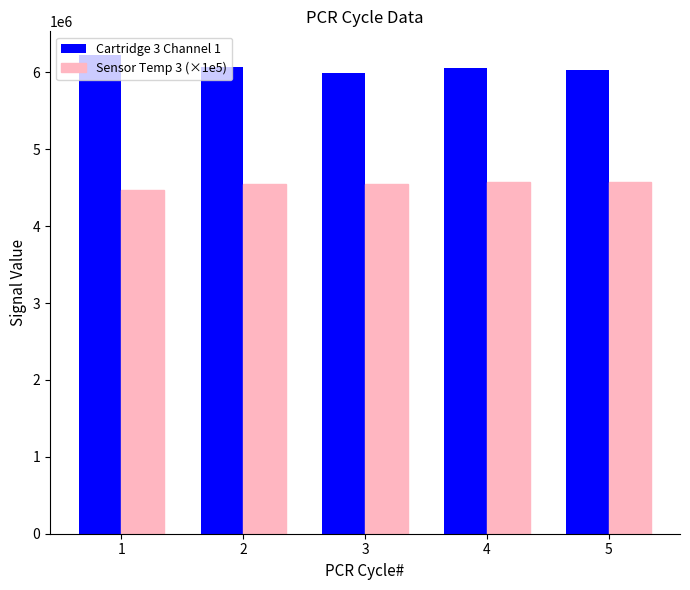

What is the value of the Sensor Temp 3 (×1e5) bar at the 3rd from the left?

4550000